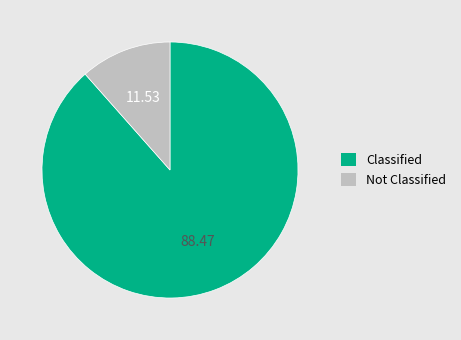

Which slice represents more than half of the pie?

Classified